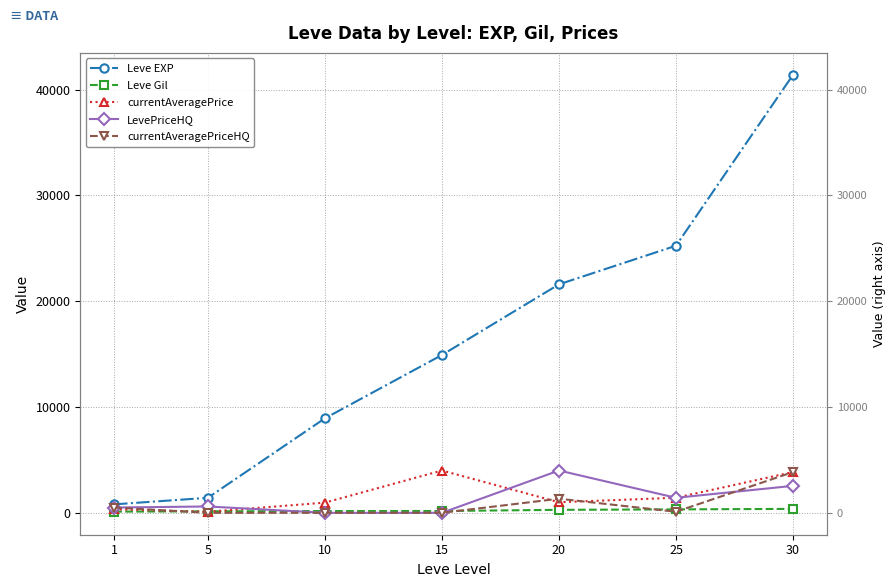

Rank the categories by currentAveragePriceHQ value from lowest to highest.

5, 10, 15, 25, 1, 20, 30